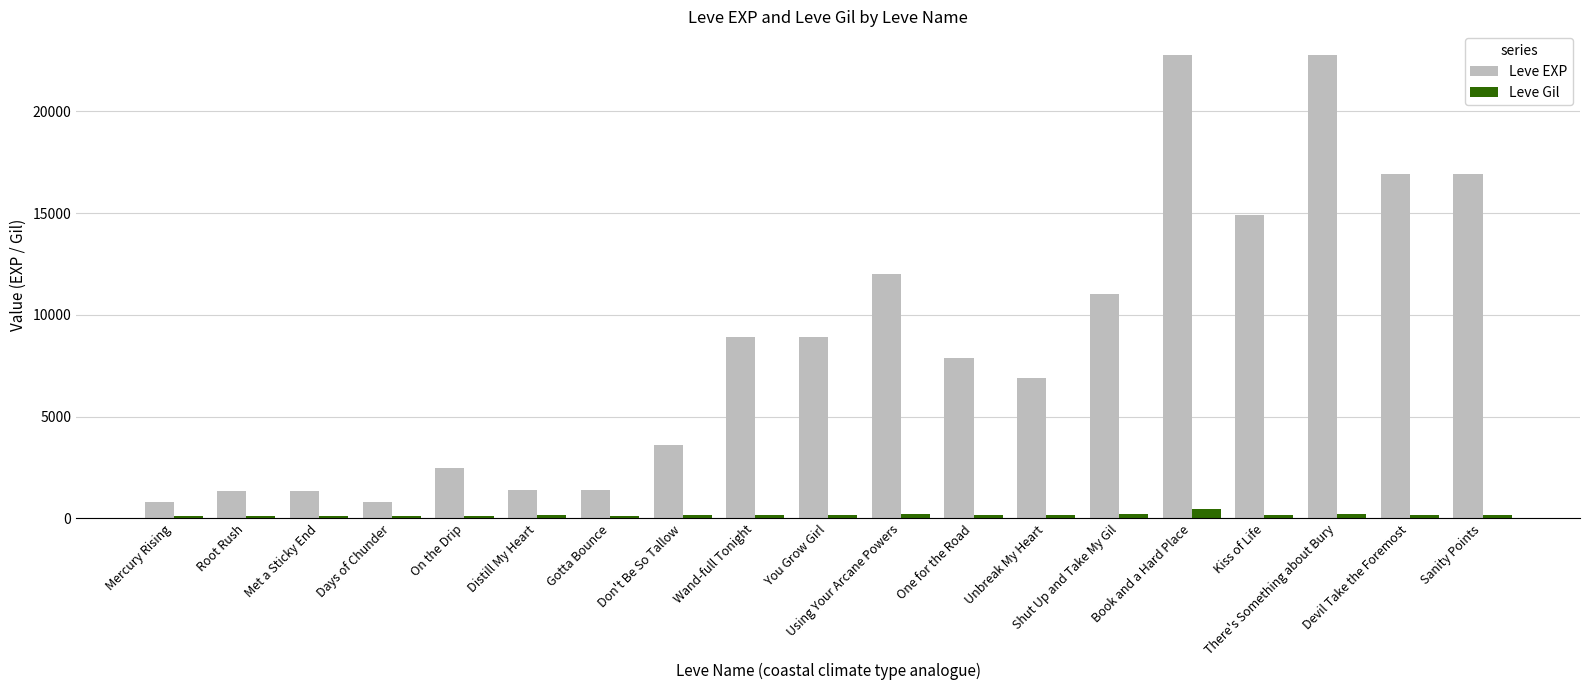

List the series in order of their overall mean, highest first.

Leve EXP, Leve Gil